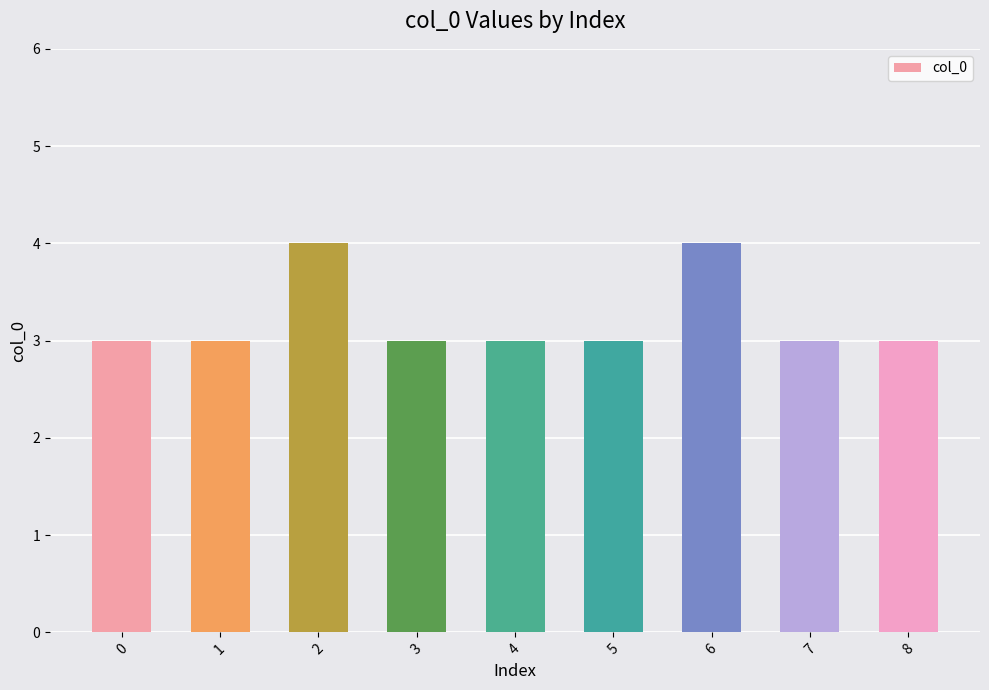

Reading left to right, transcribe all the data shown in this chart.

3	3	4	3	3	3	4	3	3